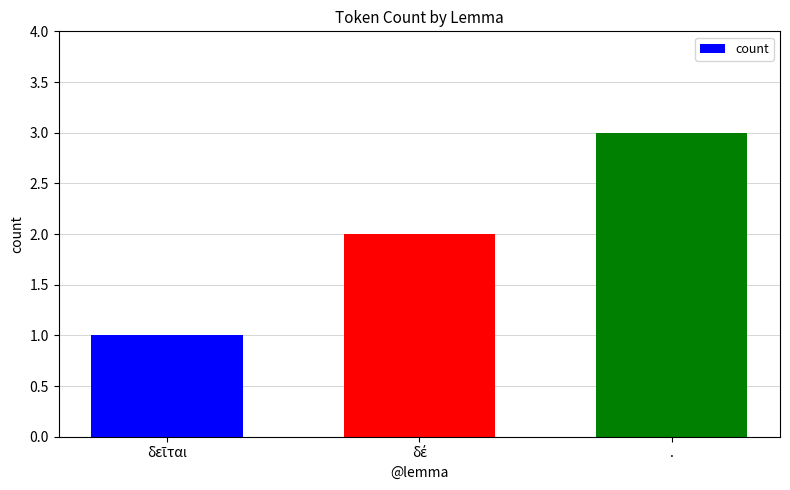

What is the approximate value at .?

3